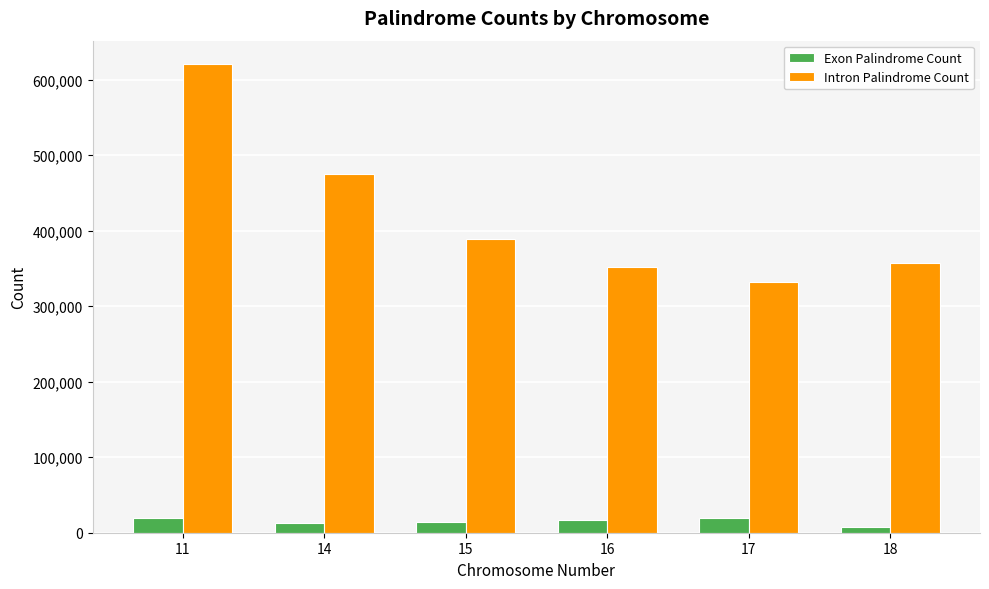

What is the value of the Exon Palindrome Count bar at the 4th from the left?

16767